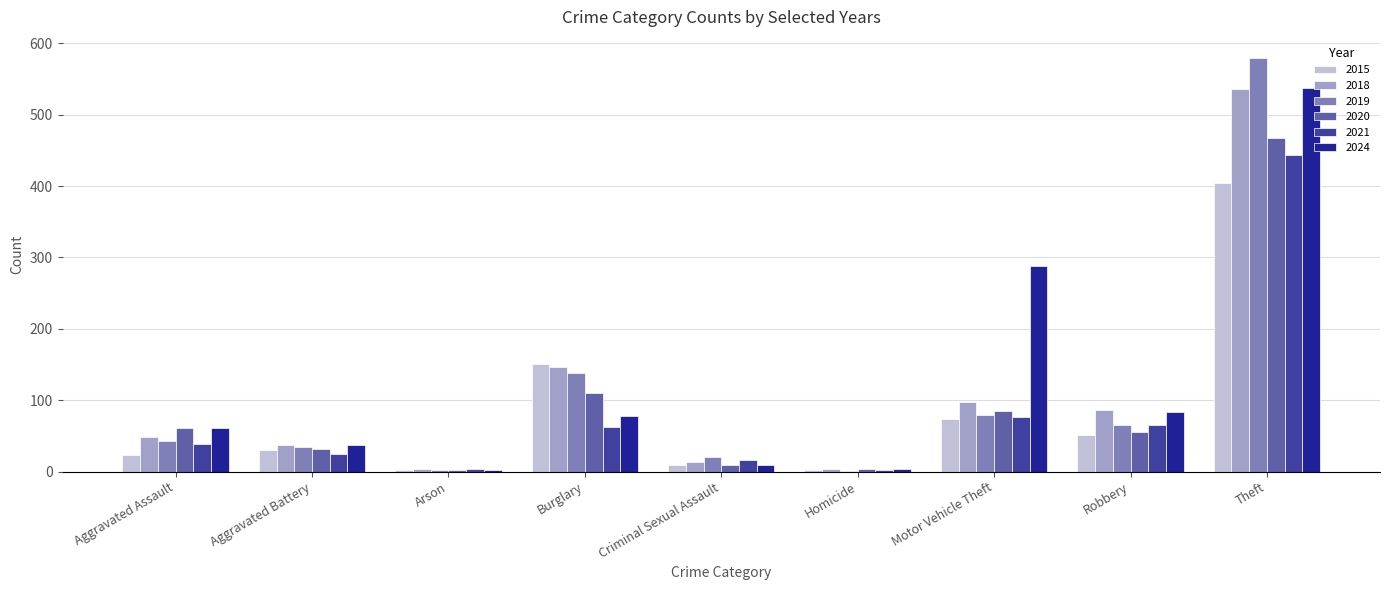

What is the maximum value shown in the chart?

580